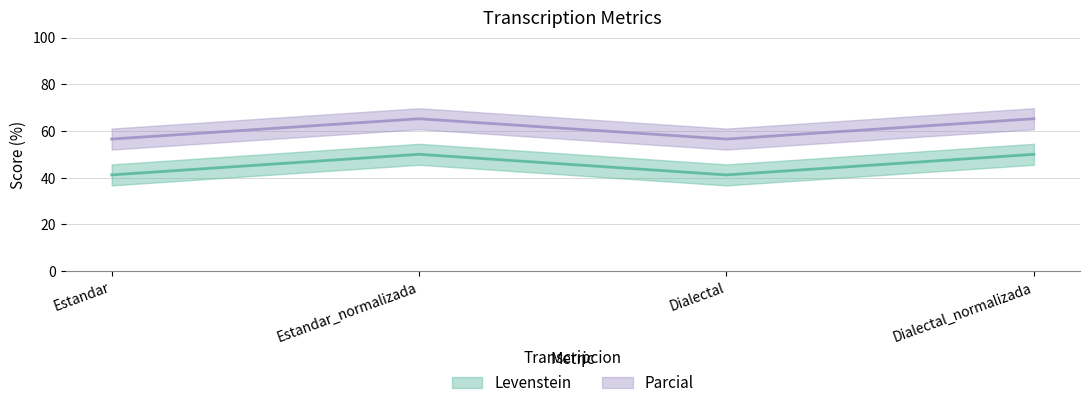

Count the number of categories in the chart.

4